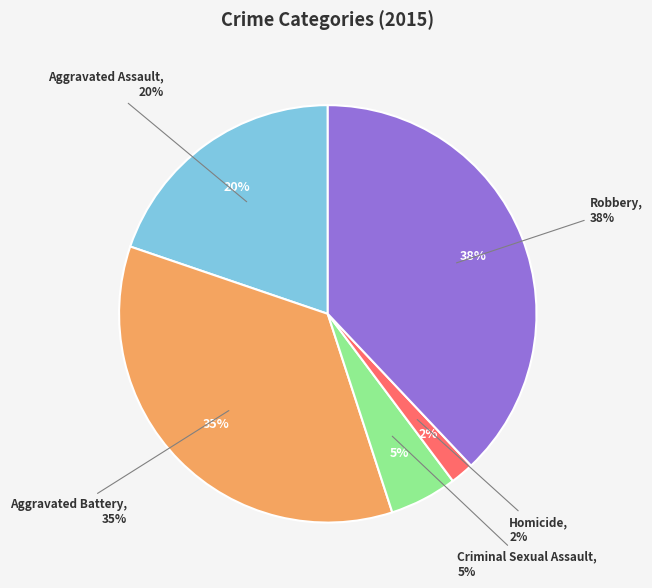

What is the largest slice in the pie chart?

Robbery